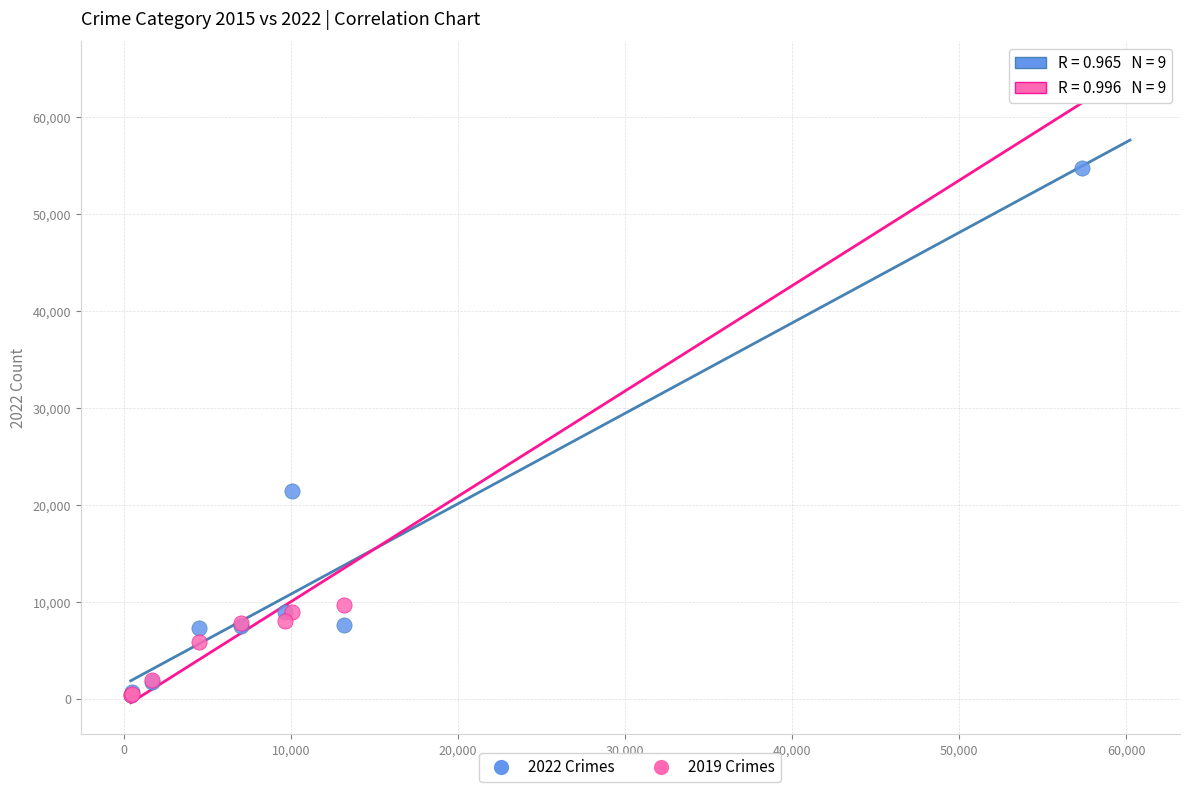

Across all series, what Y value is closest to 31433?

21433